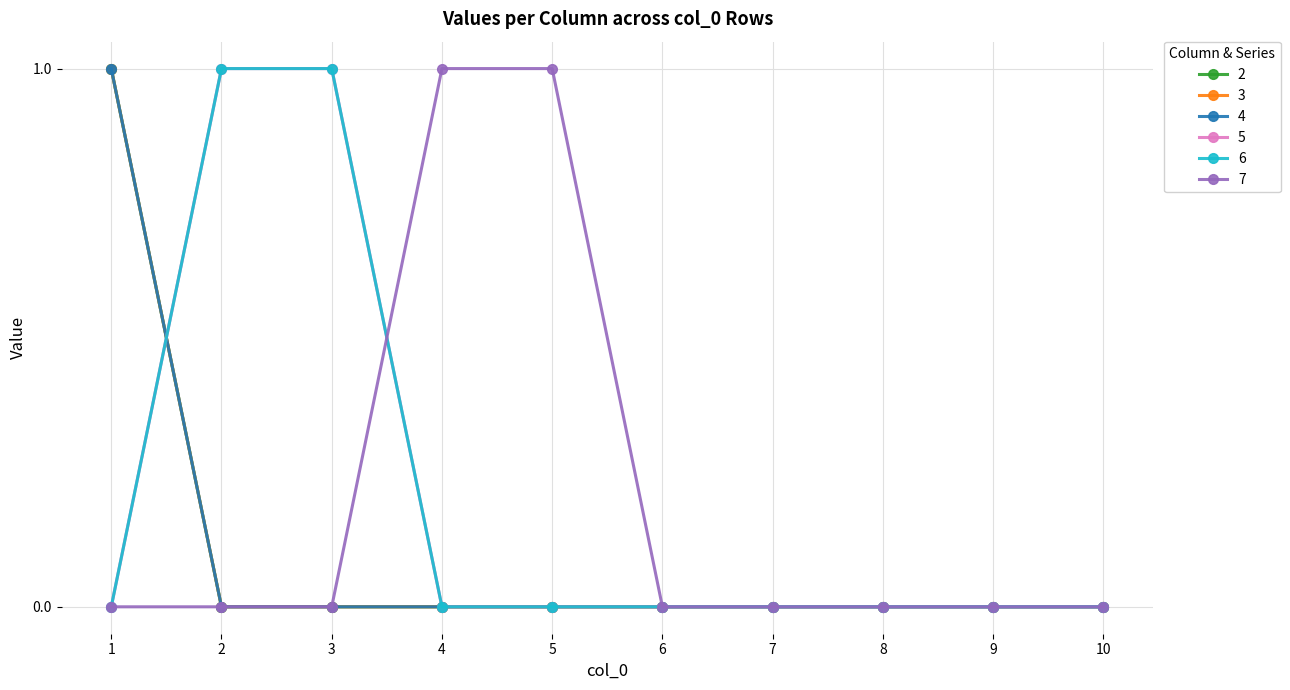

Is the value of 4 at 9 greater than the value of 6 at 2?

No